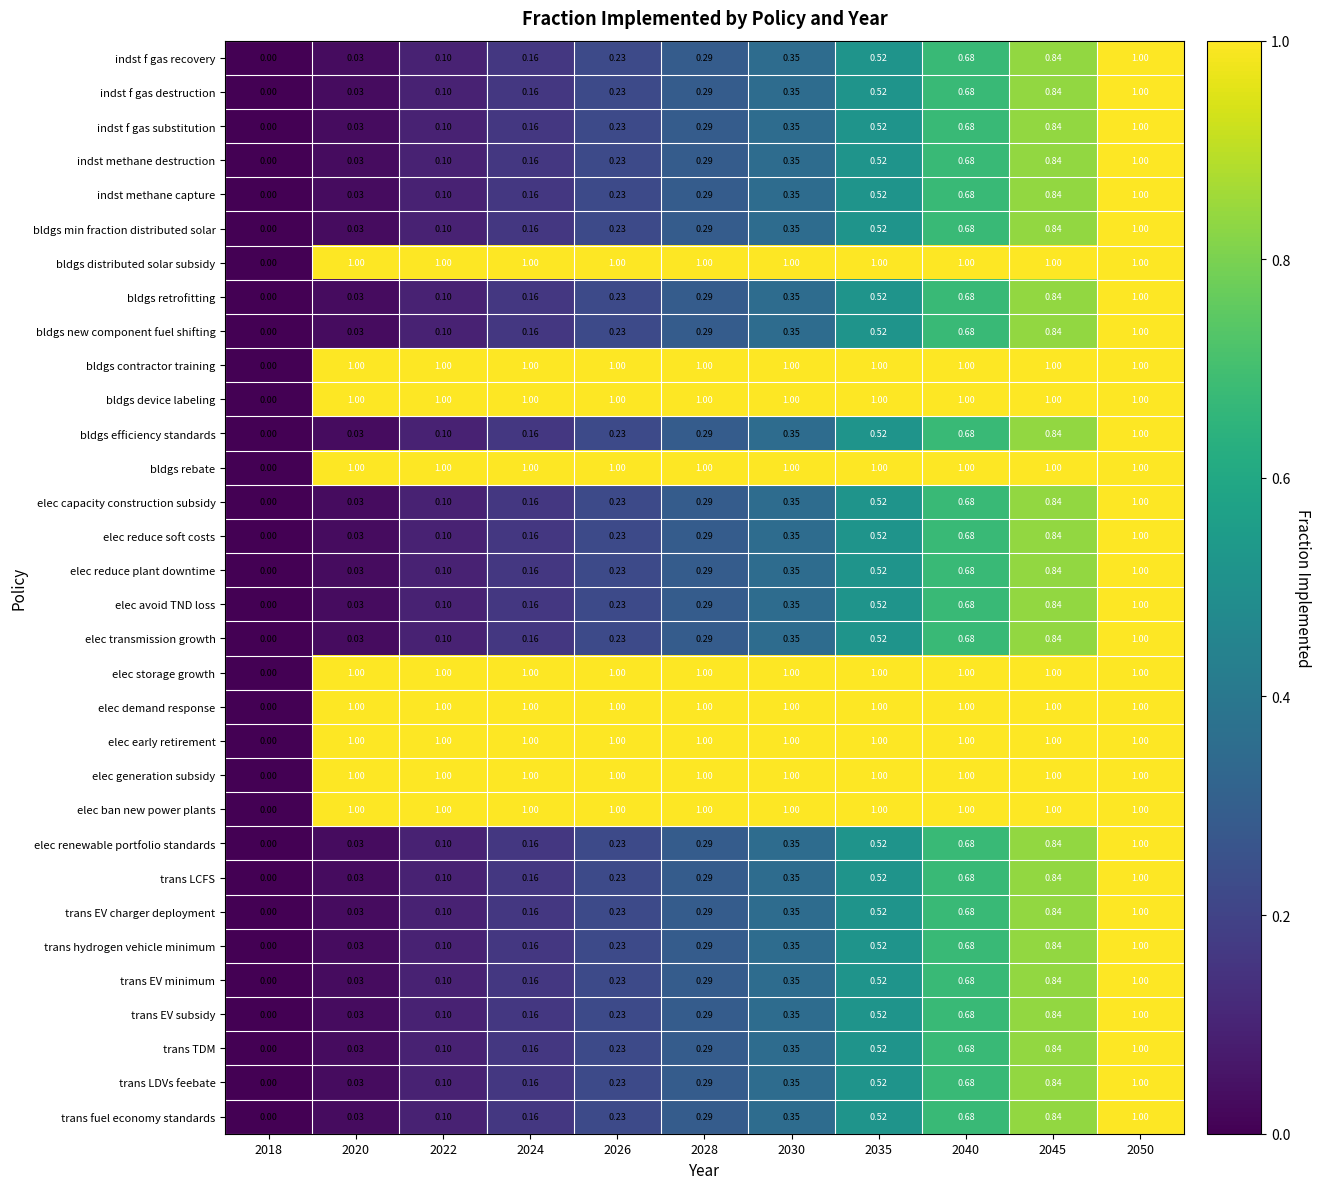

Is the value of elec avoid TND loss at 2045 greater than the value of elec capacity construction subsidy at 2028?

Yes